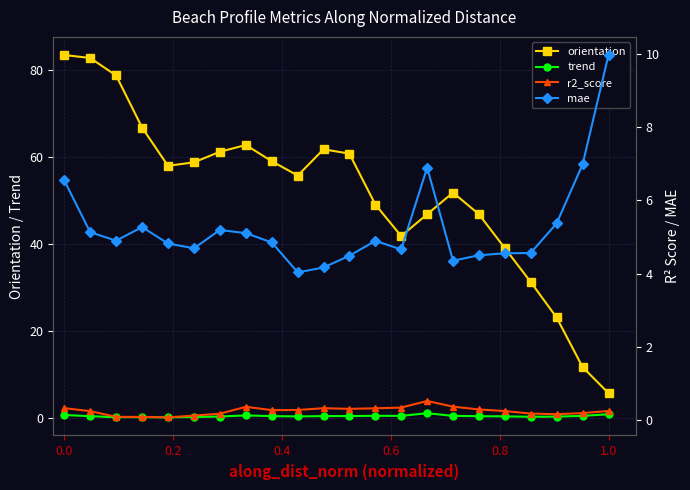

How many distinct data groups are displayed?

4